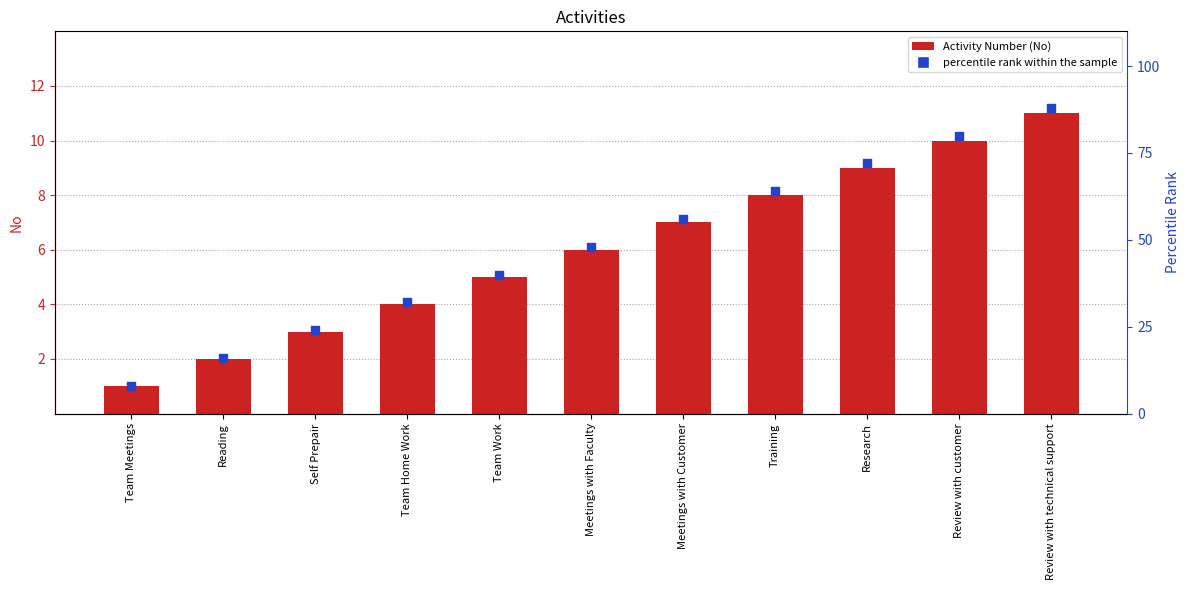

Which series has the largest total across all categories?

percentile rank within the sample